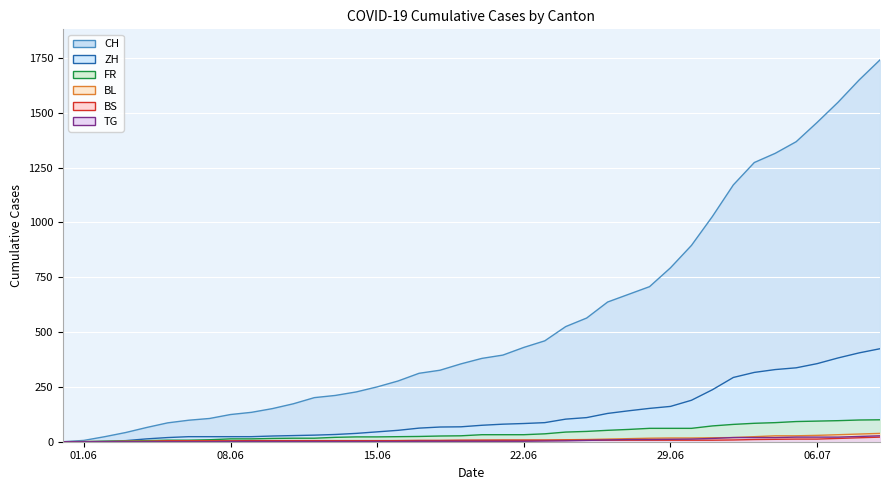

At which label does ZH reach its peak?

2020-07-09